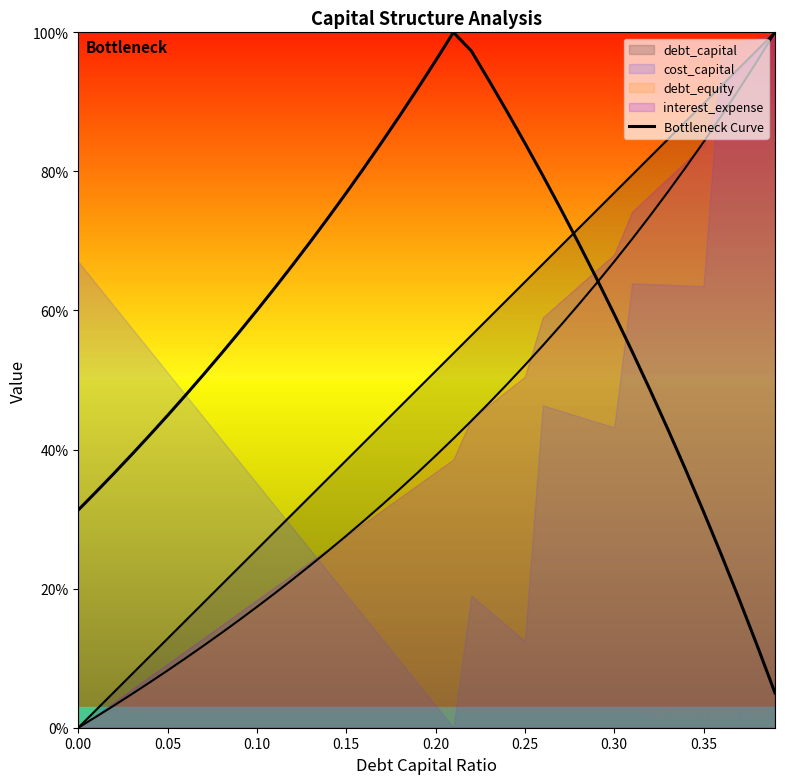

What is the greatest value displayed?

1.0